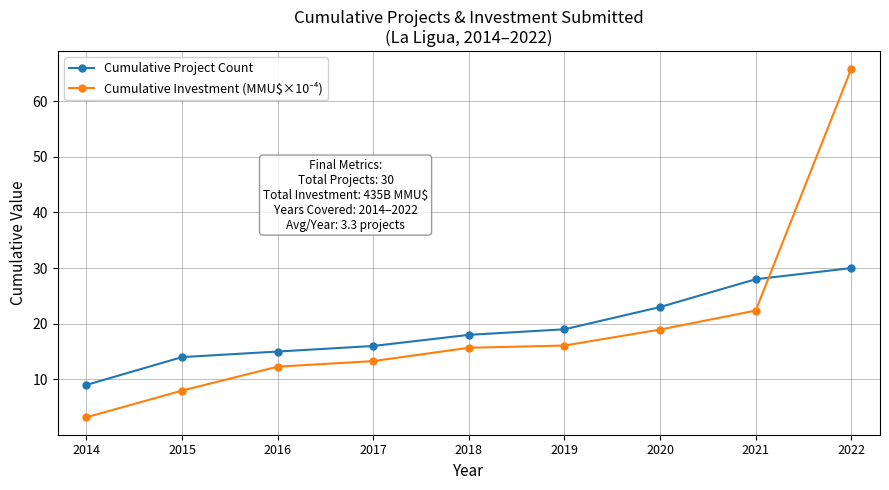

What is the difference between the second highest and minimum values in the Cumulative Project Count series?

19.0